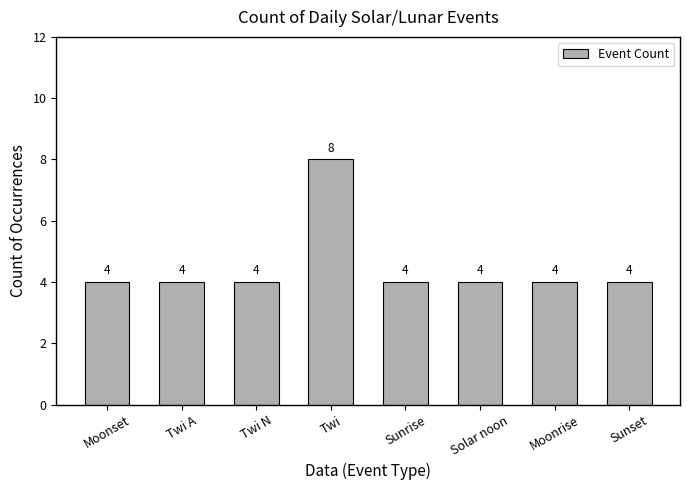

What is the sum of the values at Twi and Sunset?

12